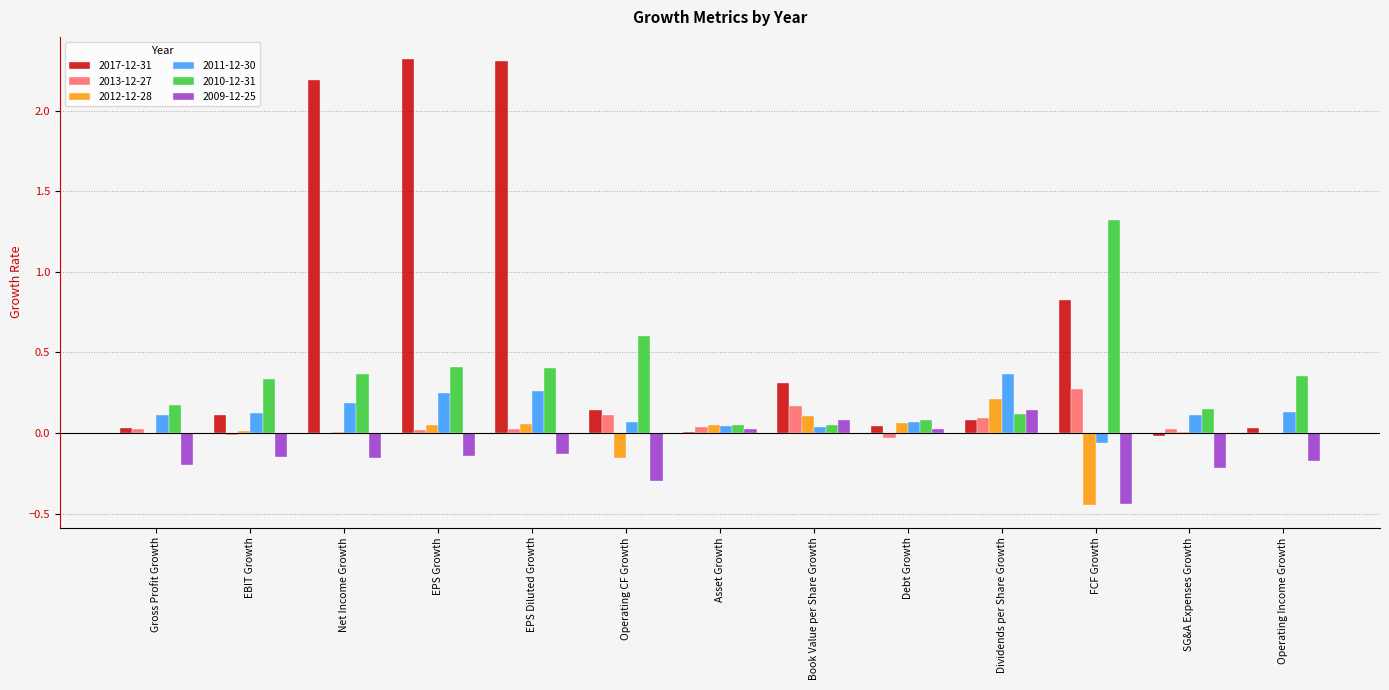

At which label does 2012-12-28 reach its peak?

Dividends per Share Growth